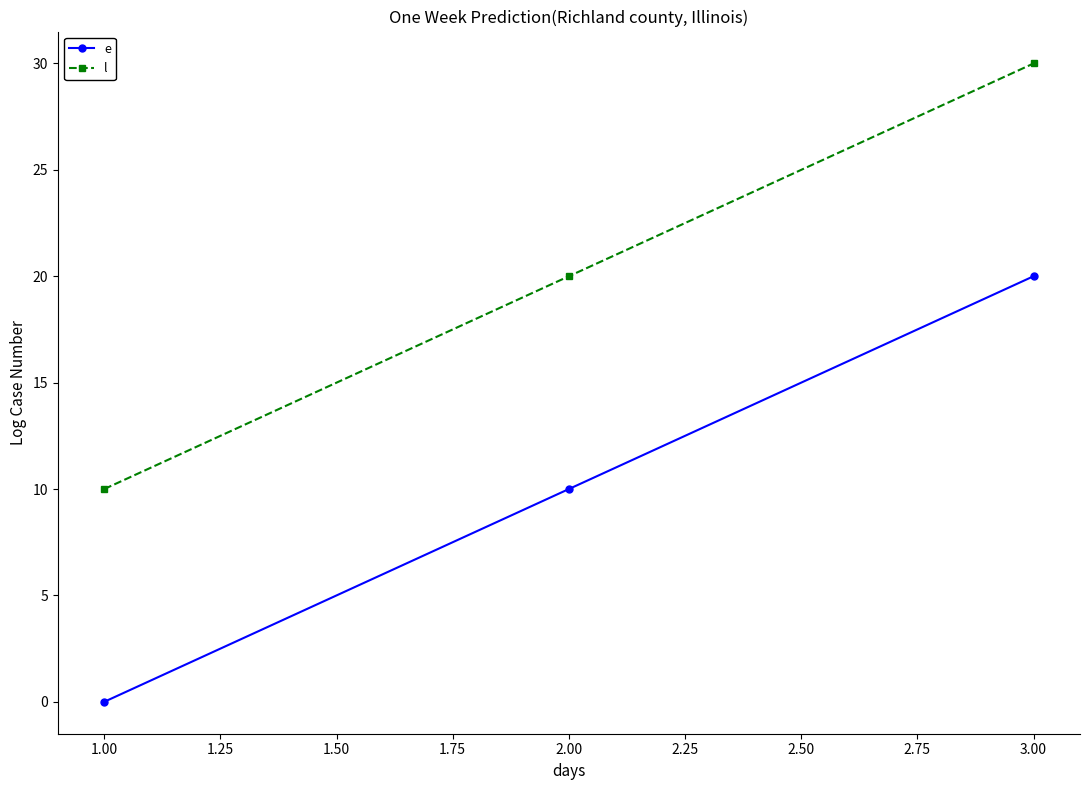

How many values in the e series are below 10?

1